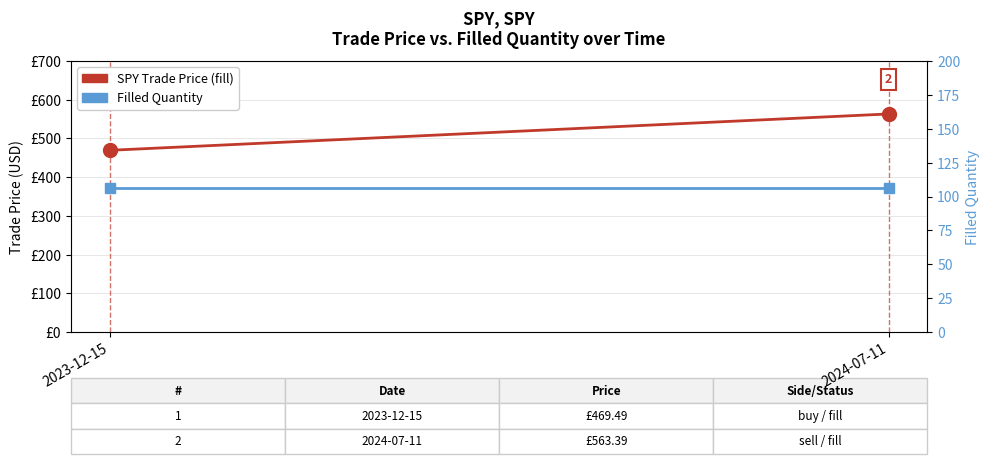

Reading right to left, transcribe all the data shown in this chart.

SPY Trade Price (fill): 2024-07-11=563.4	2023-12-15=469.5
Filled Quantity: 2024-07-11=106.0	2023-12-15=106.0